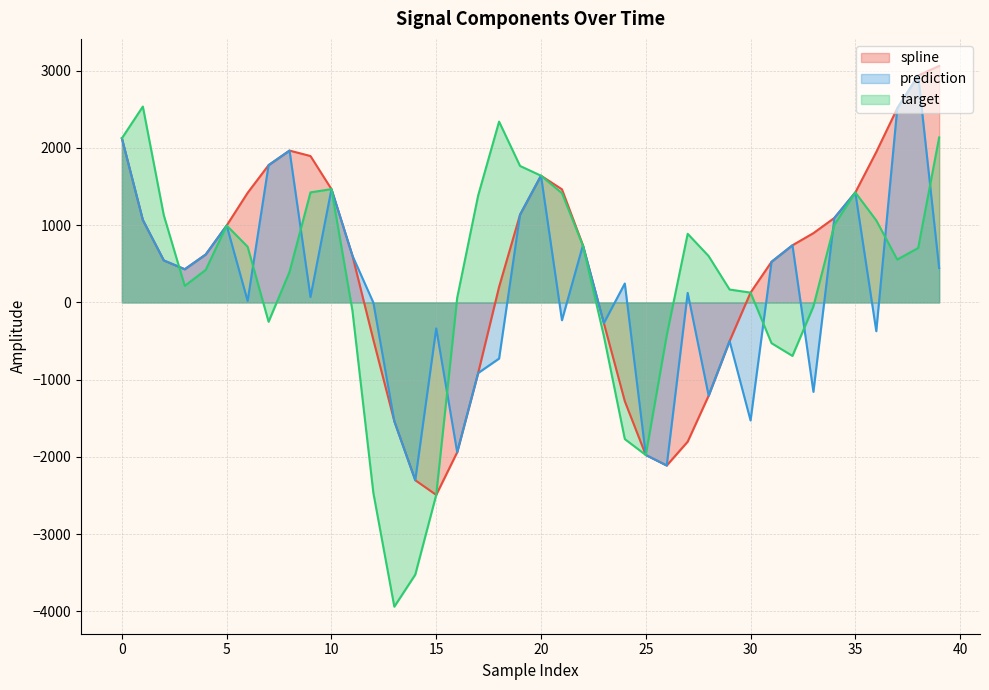

How many values in the spline series exceed 740?

20